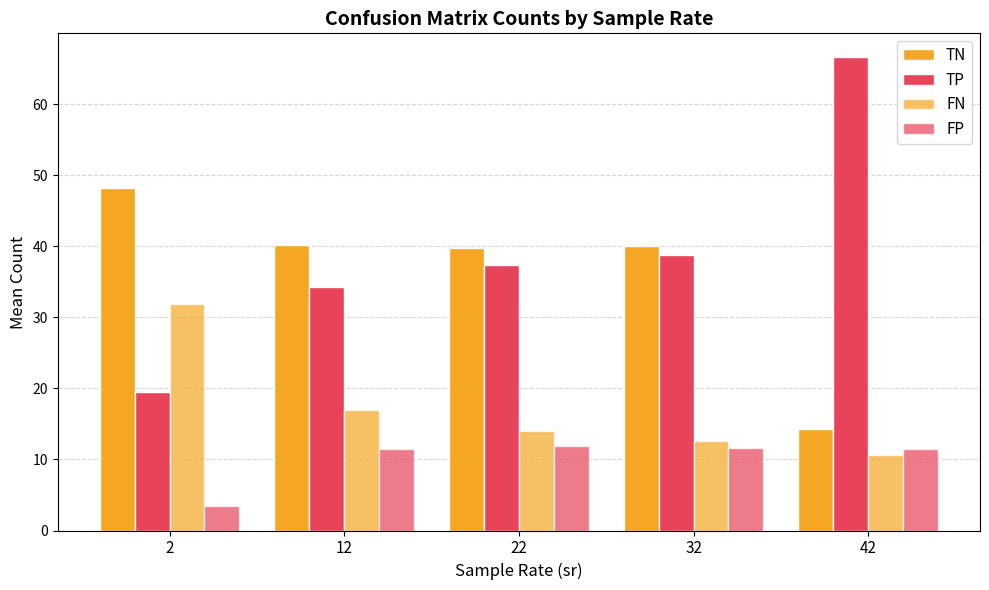

Which series has the largest total across all categories?

TP